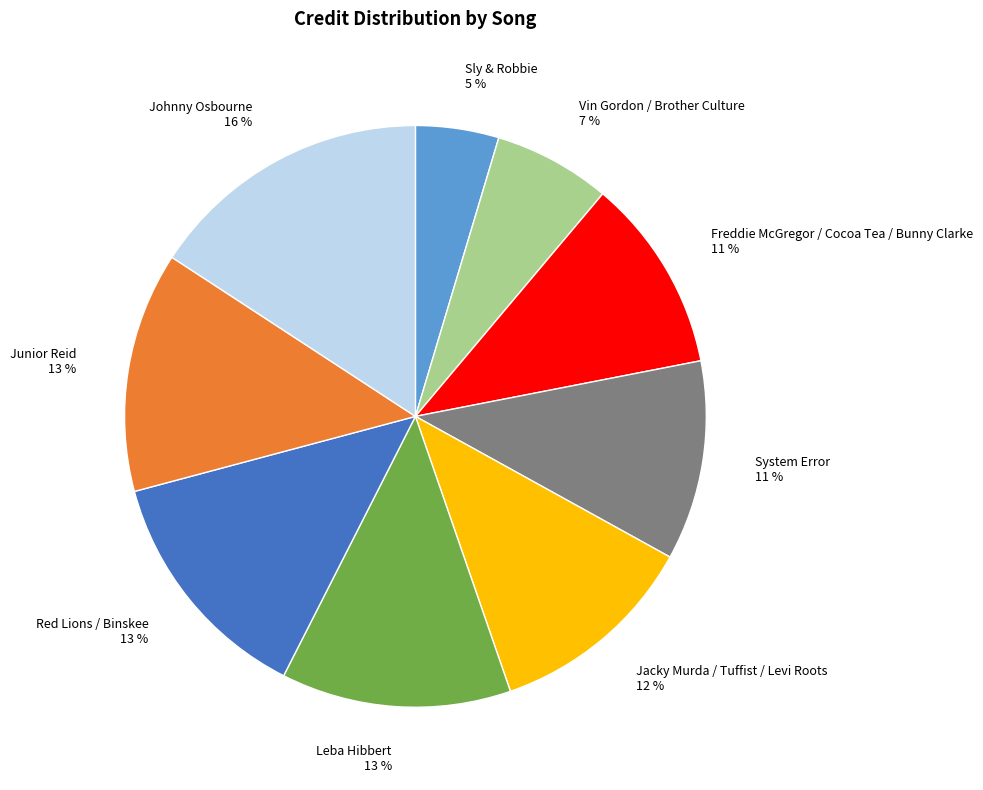

Which has a higher value, System Error or Leba Hibbert?

Leba Hibbert